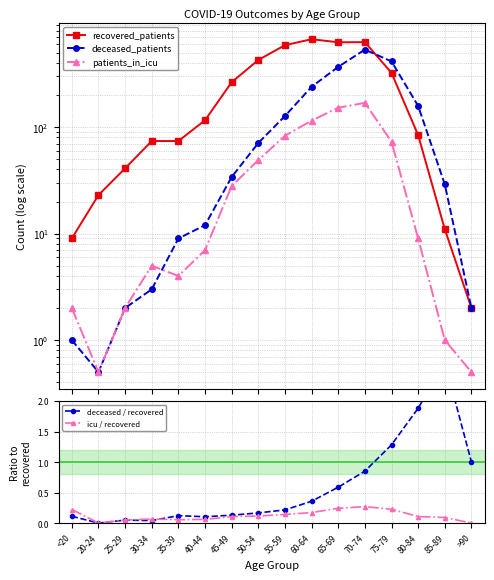

In deceased_patients, how many points are lower than both neighbors (excluding endpoints)?

1